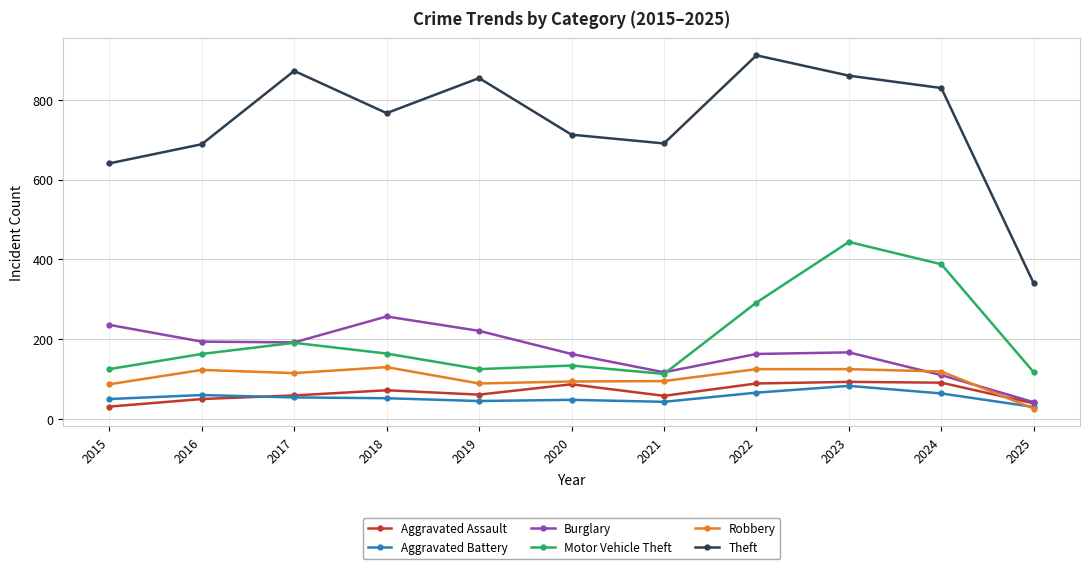

At how many categories does at least one series exceed 565?

10